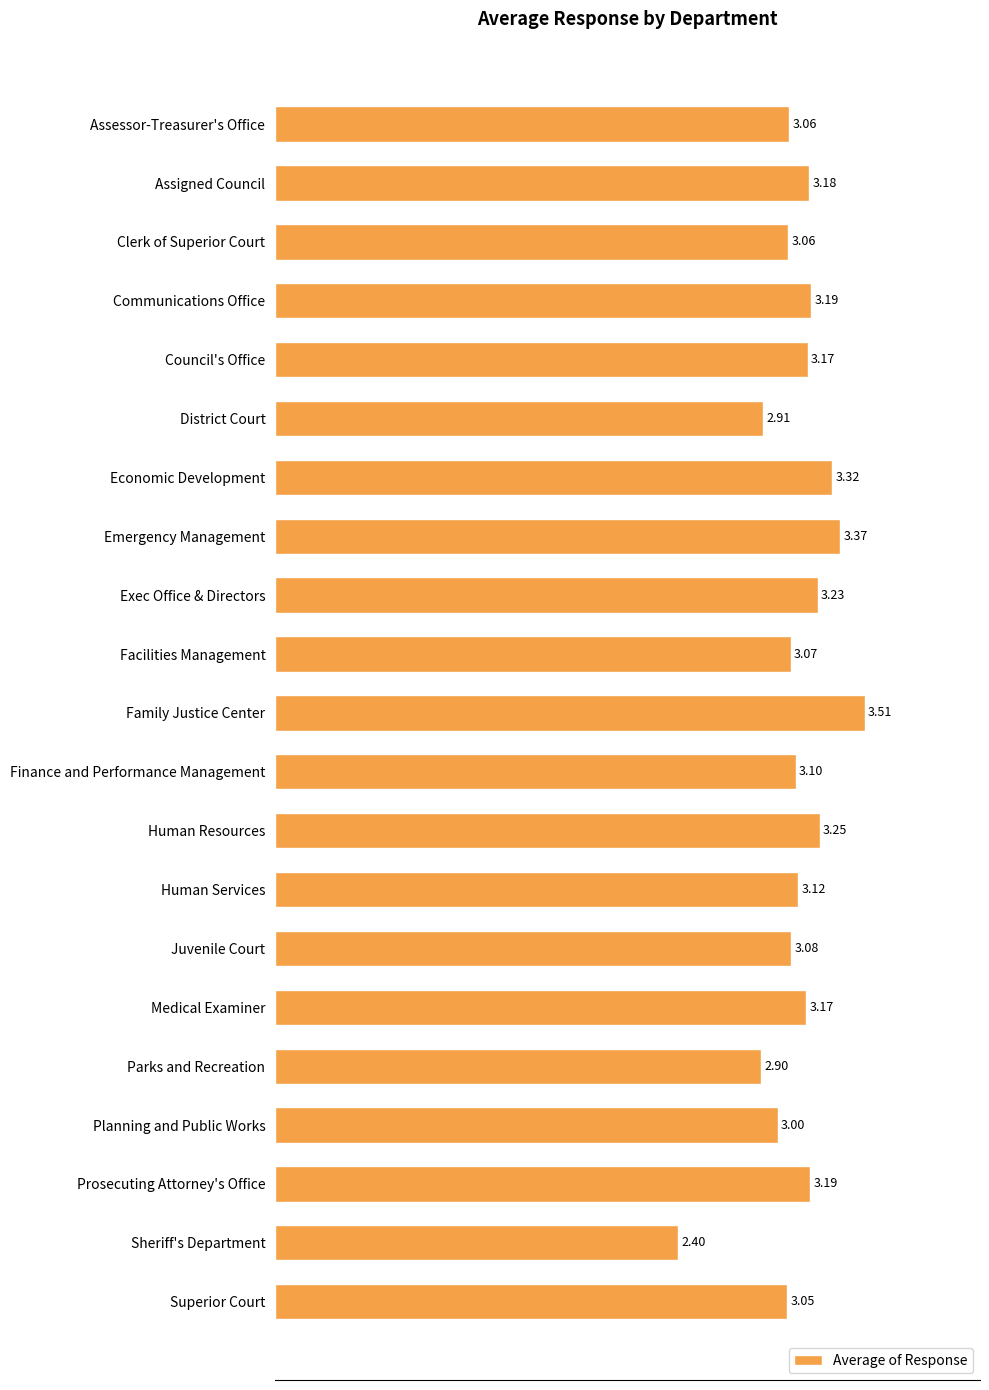

What is the label of the 12th bar from the top?

Finance and Performance Management